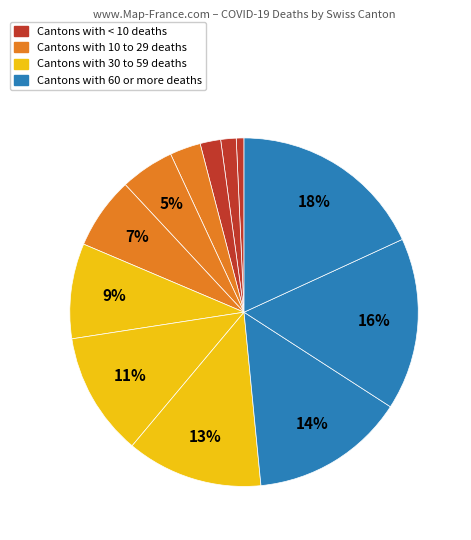

Count the number of slices in the pie.

12